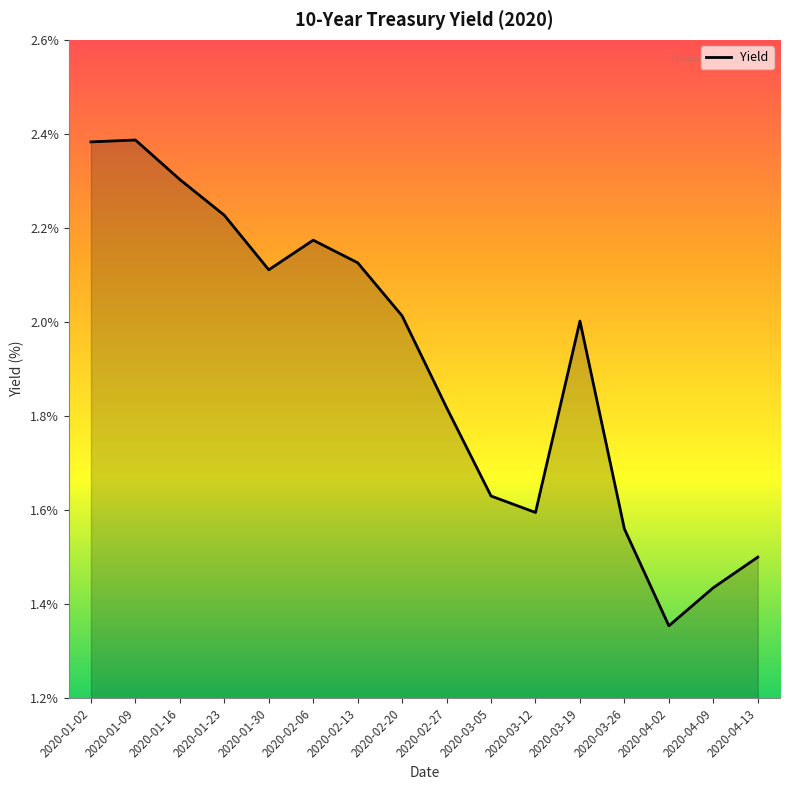

What position from the left is 2020-01-02?

1